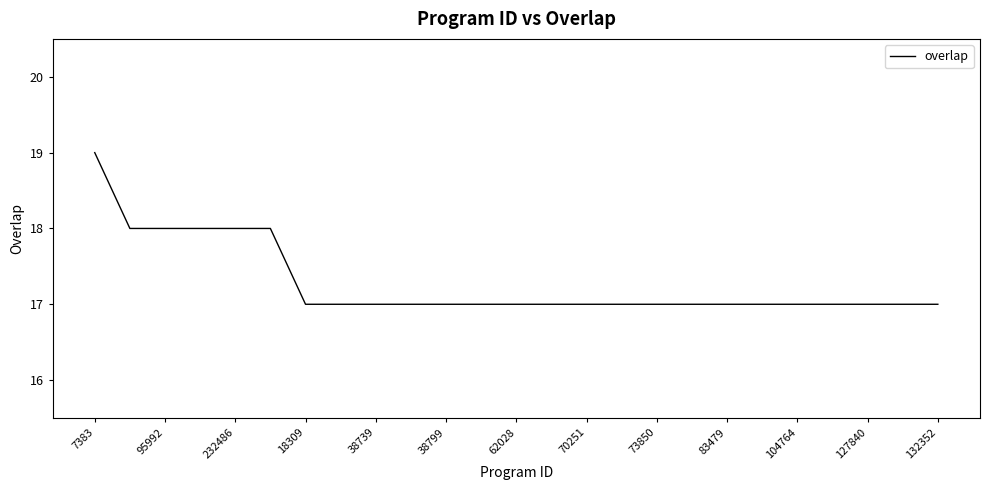

What is the greatest value displayed?

19